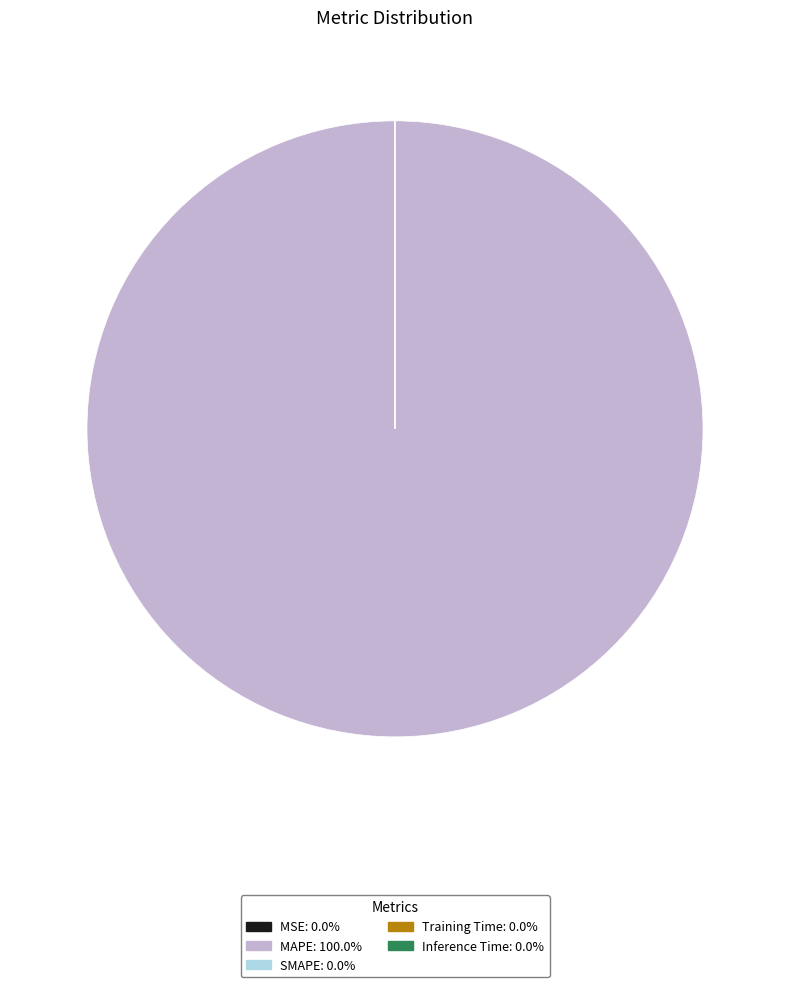

Which category has the biggest portion of the pie?

MAPE